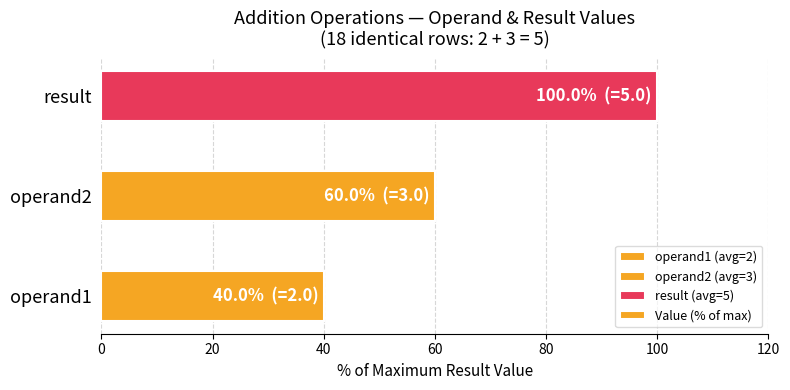

The value at result is 29. True or false?

False